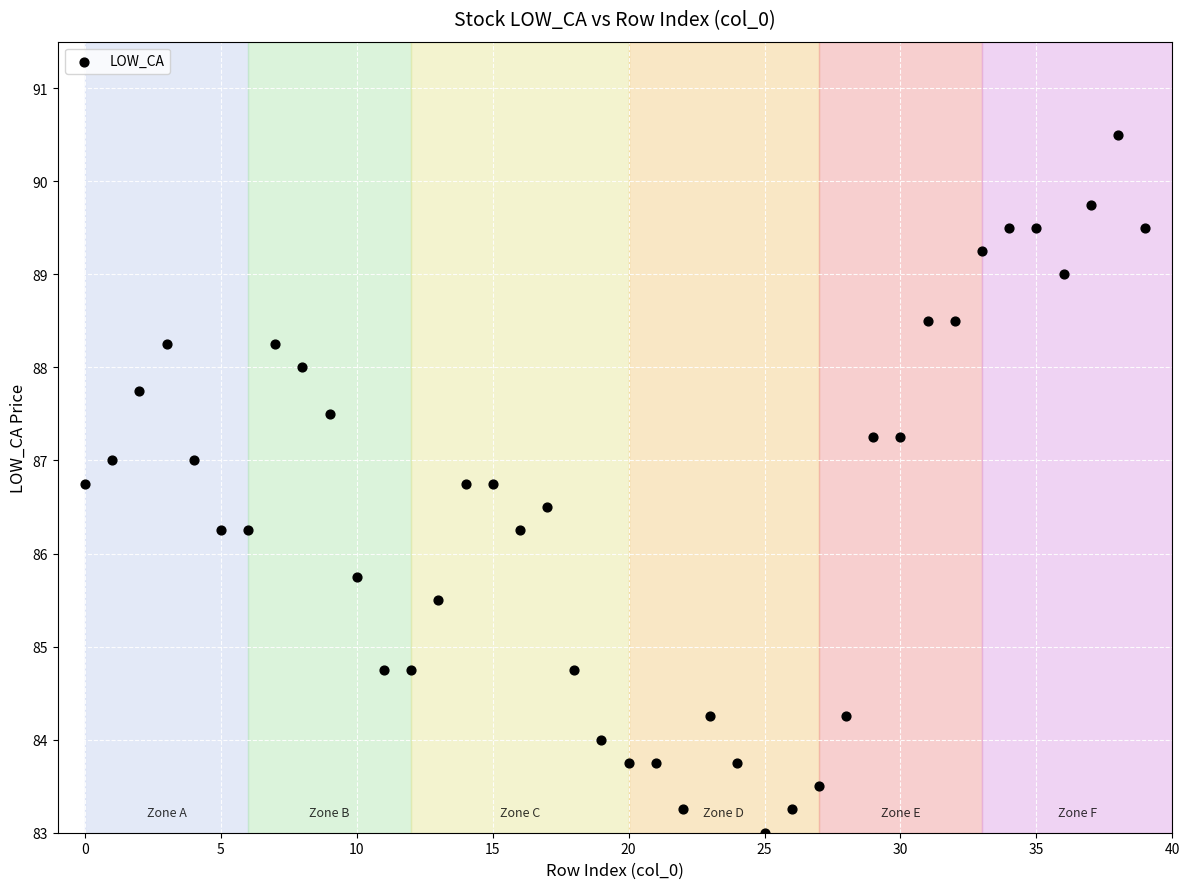

What is the range of Y values (max minus min)?

7.5